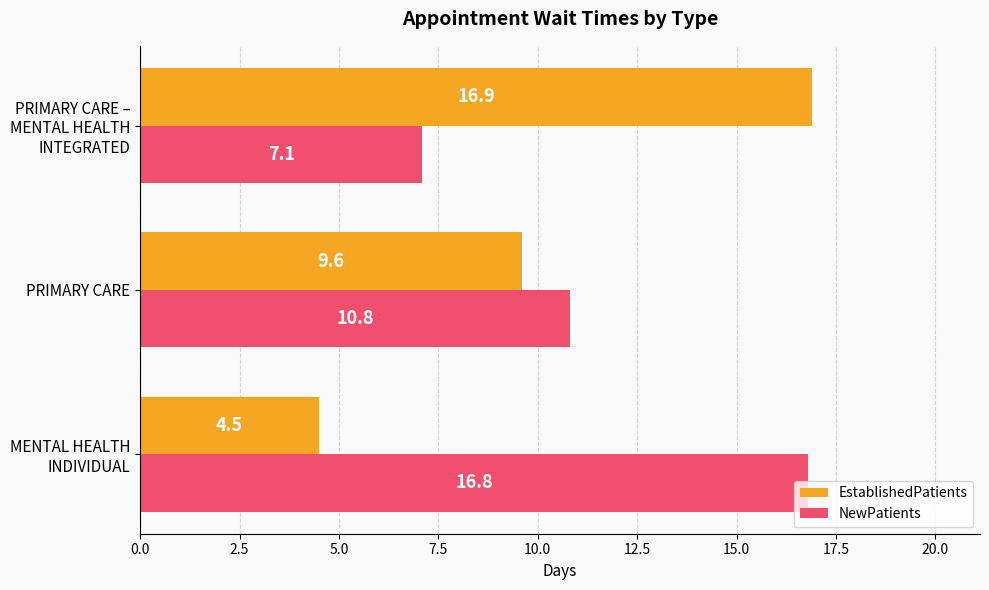

What is the average value of the EstablishedPatients series?

10.3